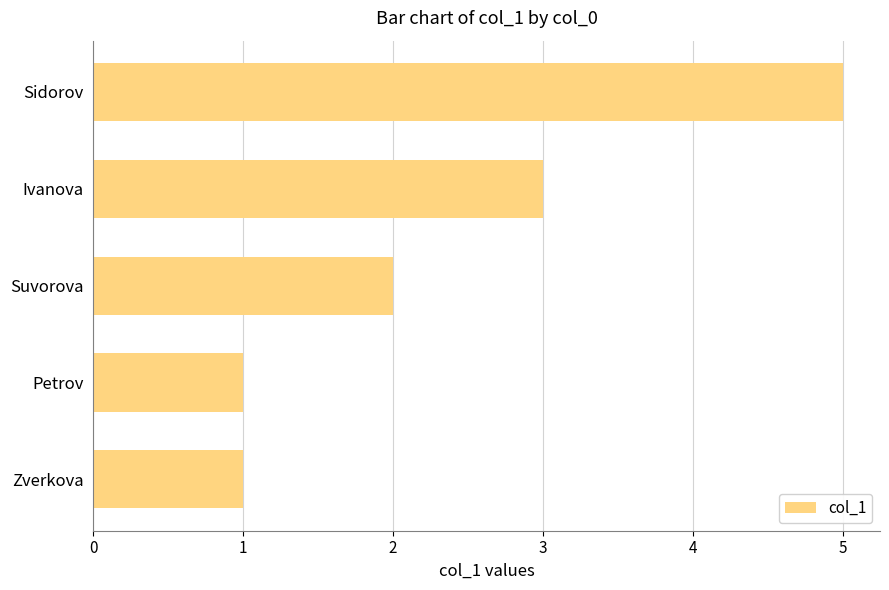

What is the difference between the maximum and second lowest values?

4